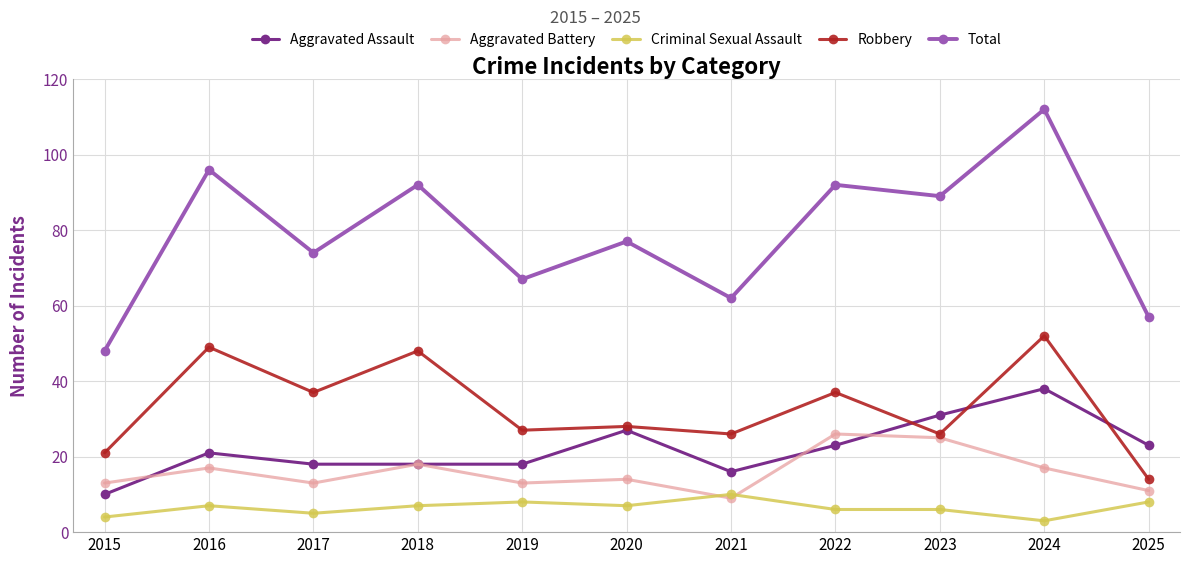

True or false: Criminal Sexual Assault has more than 0 points higher than both neighbors.

True